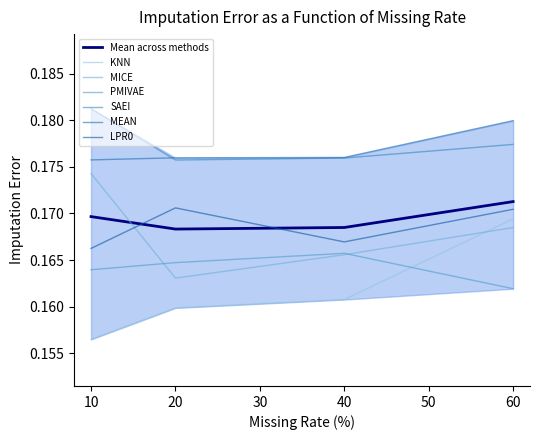

True or false: KNN has more than 0 interior local peaks.

False